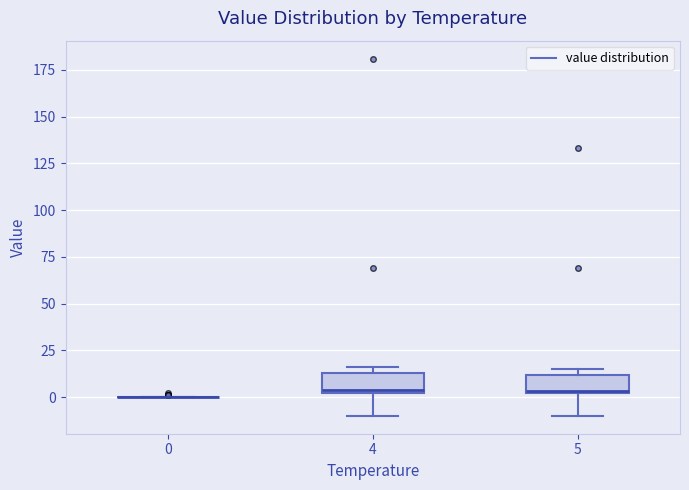

Where does the lower whisker of the box at x = 5 end on the y-axis? The values are not printed on the chart, so give them approximately, as read against the axis.

-10